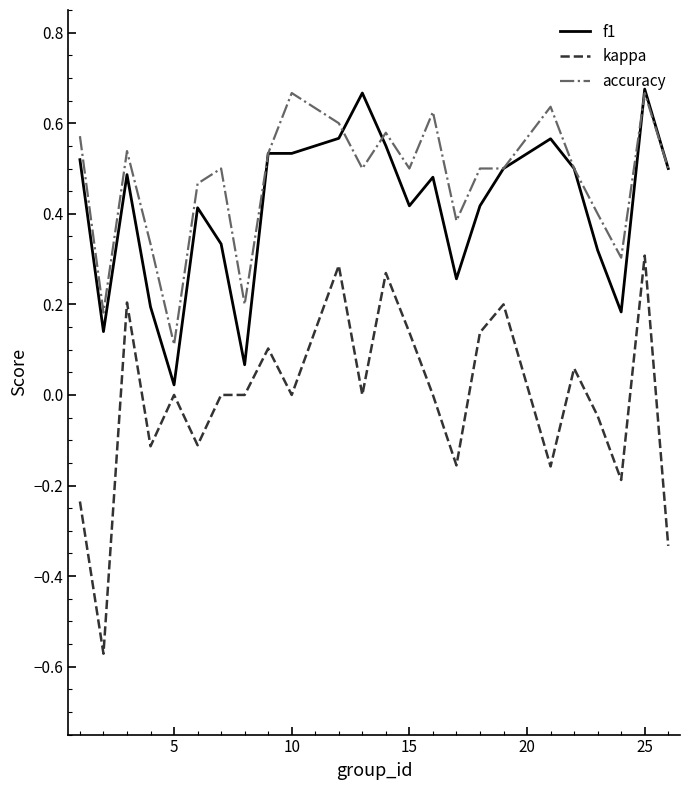

True or false: accuracy and kappa cross at least once.

False